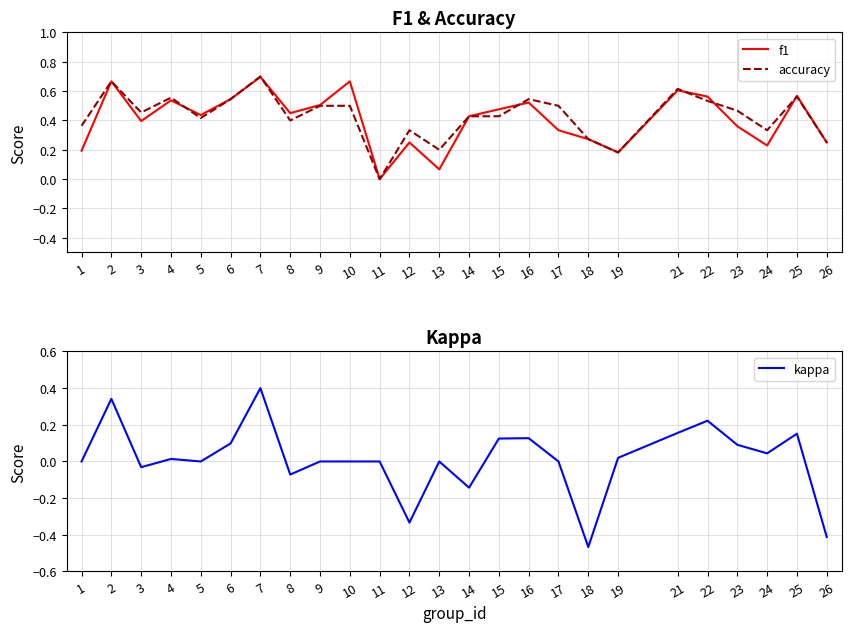

True or false: kappa and f1 cross at least once.

False